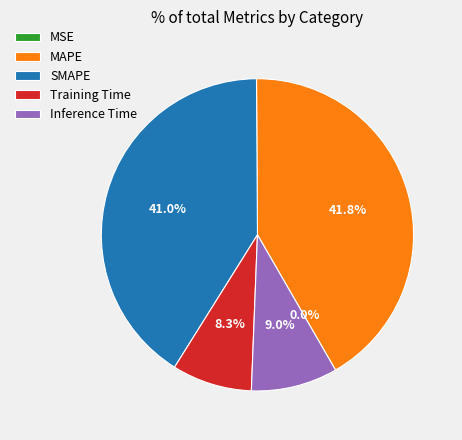

Is it true that MSE is 1% of the pie?

False